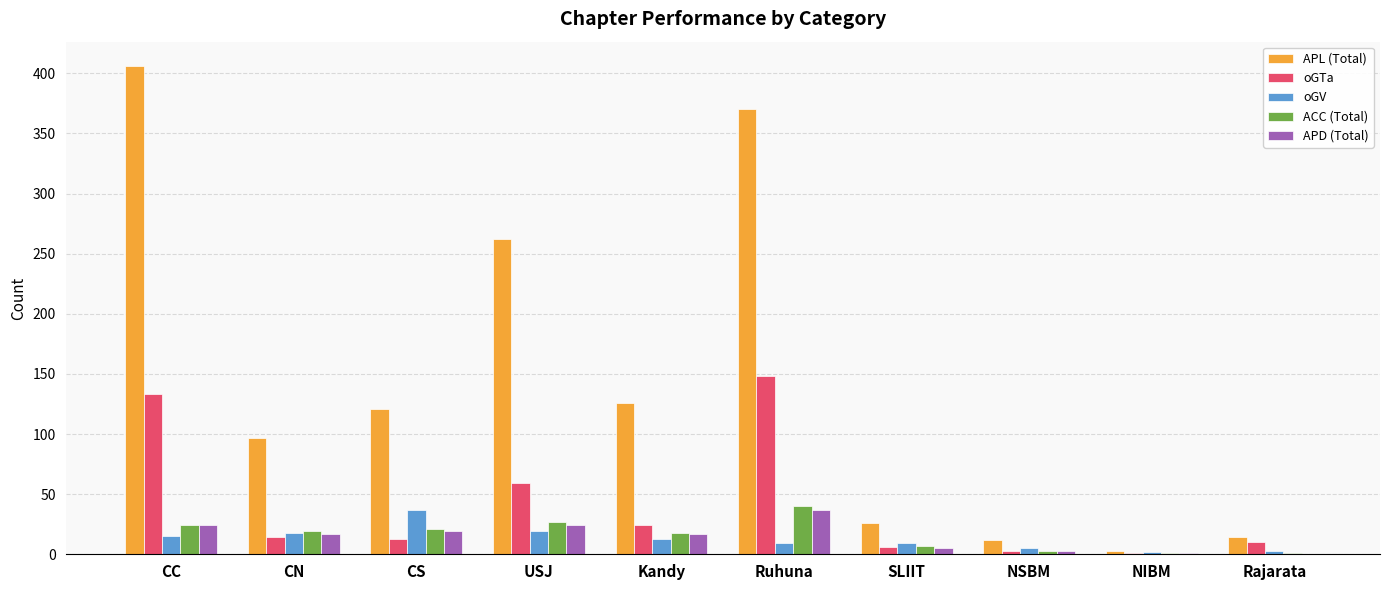

What is the total value across all series at USJ?

391